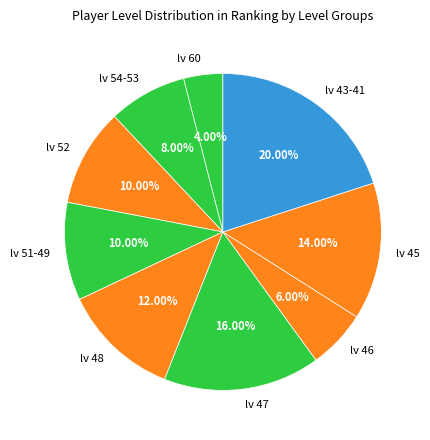

Is there any slice that represents more than half of the pie?

No